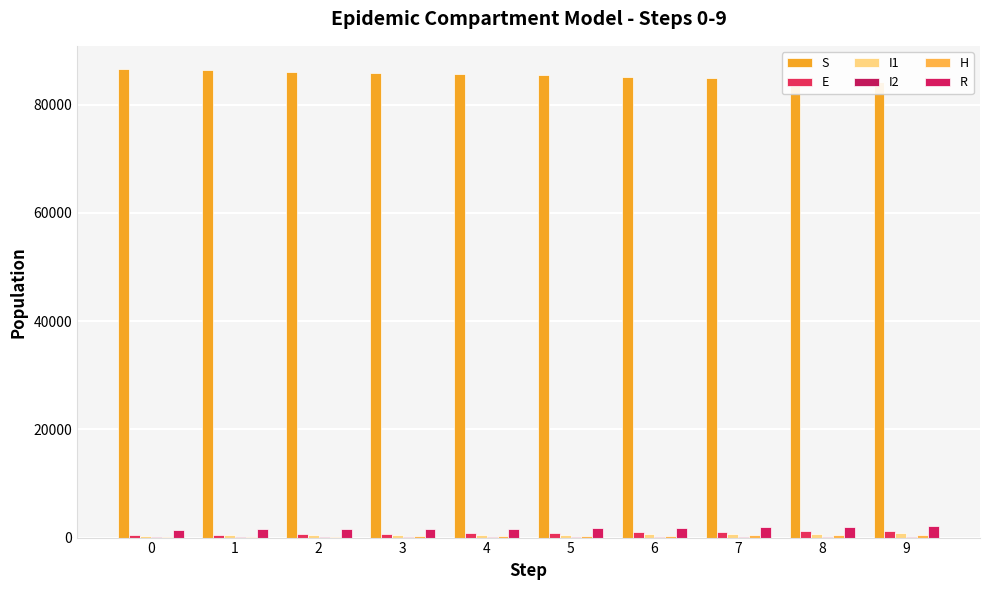

What is the difference between the R values at 0 and 8?

480.2